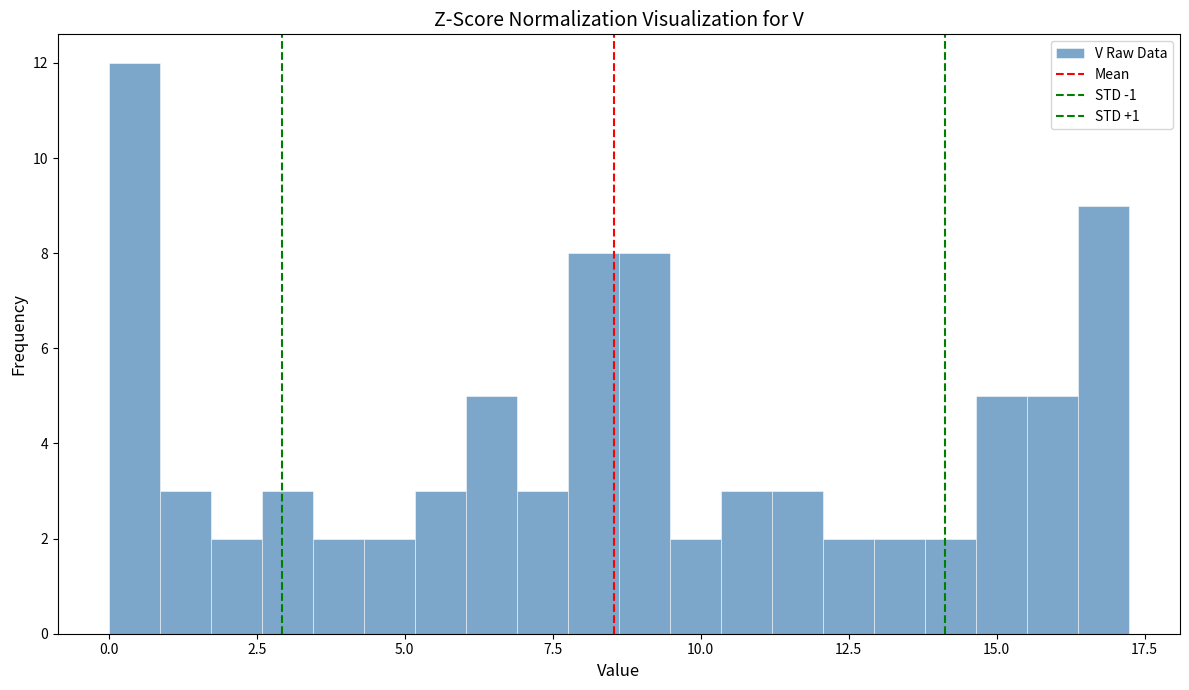

Around what value on the x-axis is the tallest bar? Give the approximate position of its centre, as read against the axis.

0.5